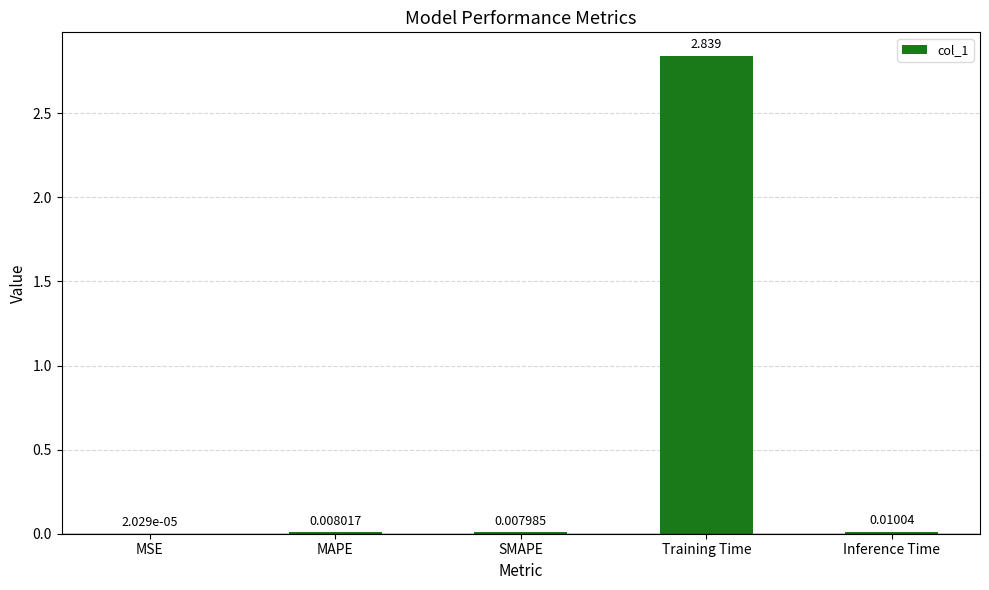

Which label corresponds to the largest value in the chart?

Training Time